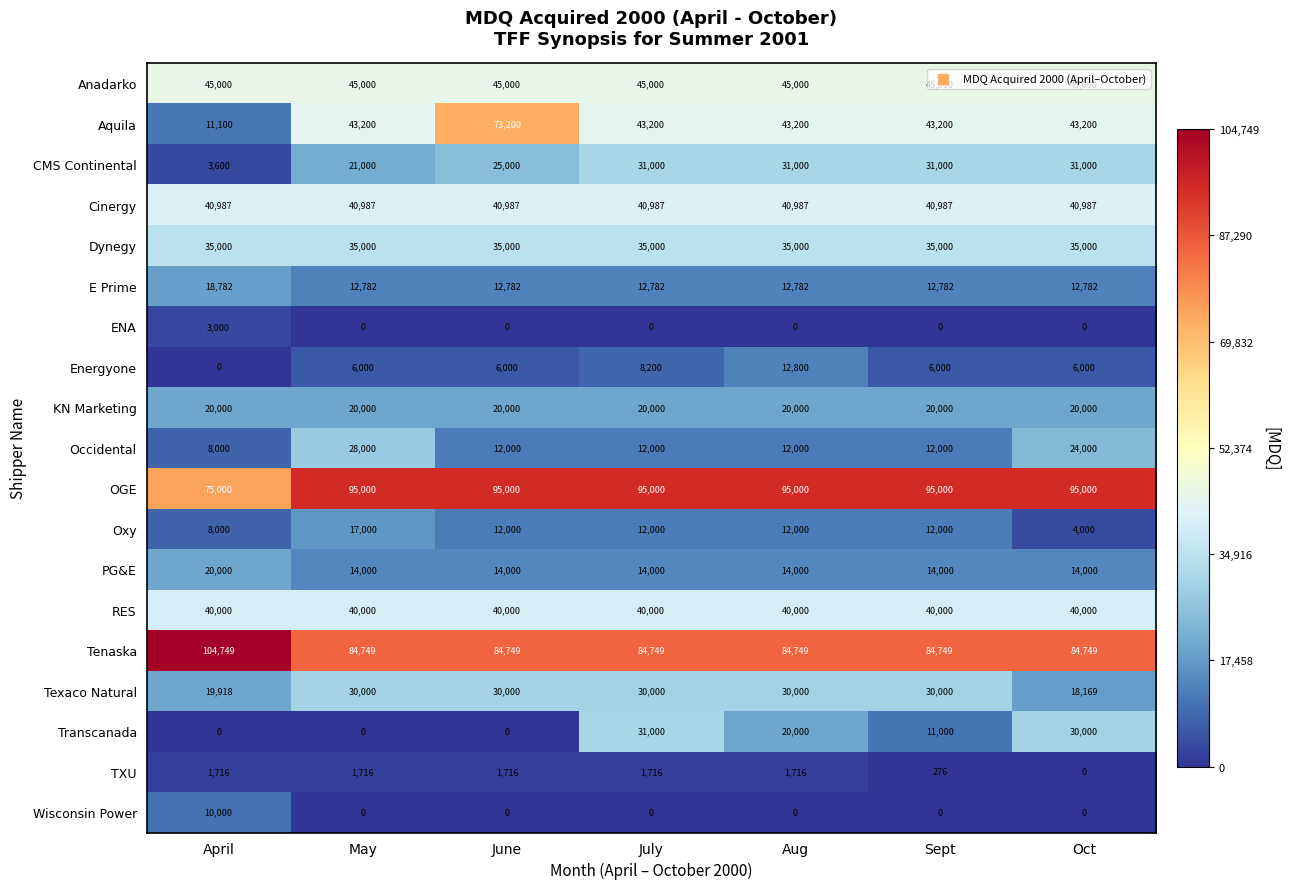

At which category is the sum across all series the highest?

July